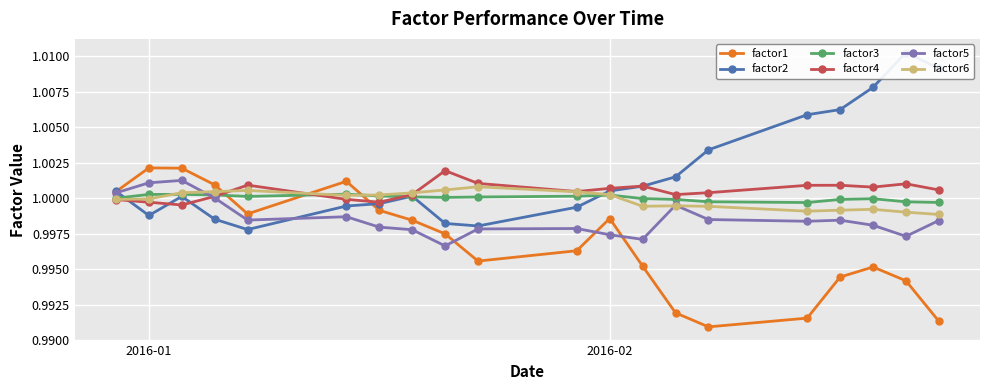

True or false: factor3 has more than 1 points higher than both neighbors.

True